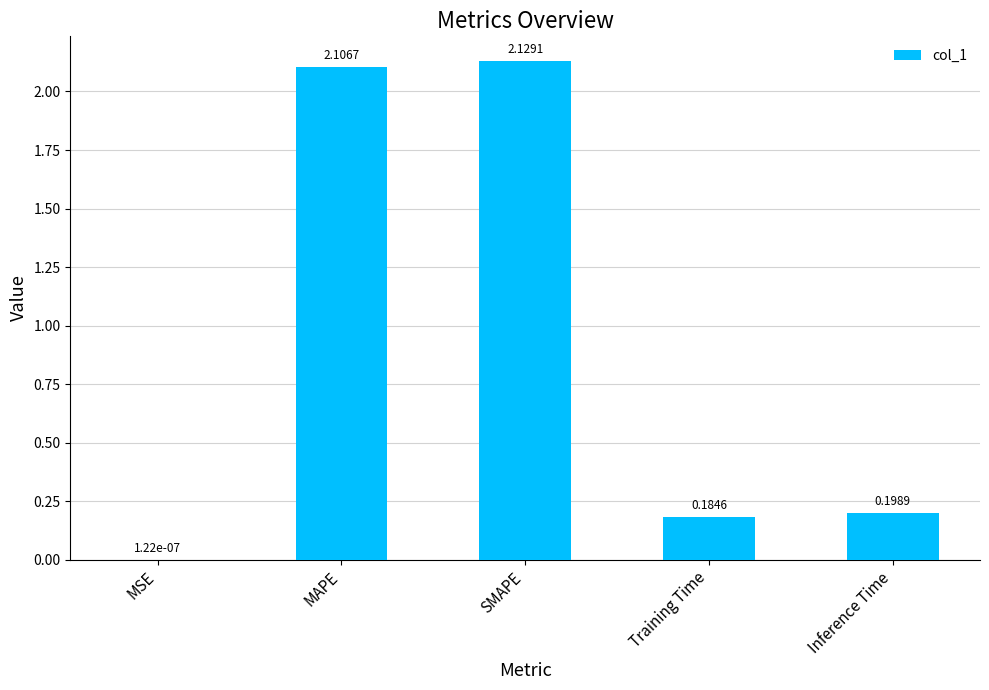

At which category does the chart reach its peak across all series?

SMAPE